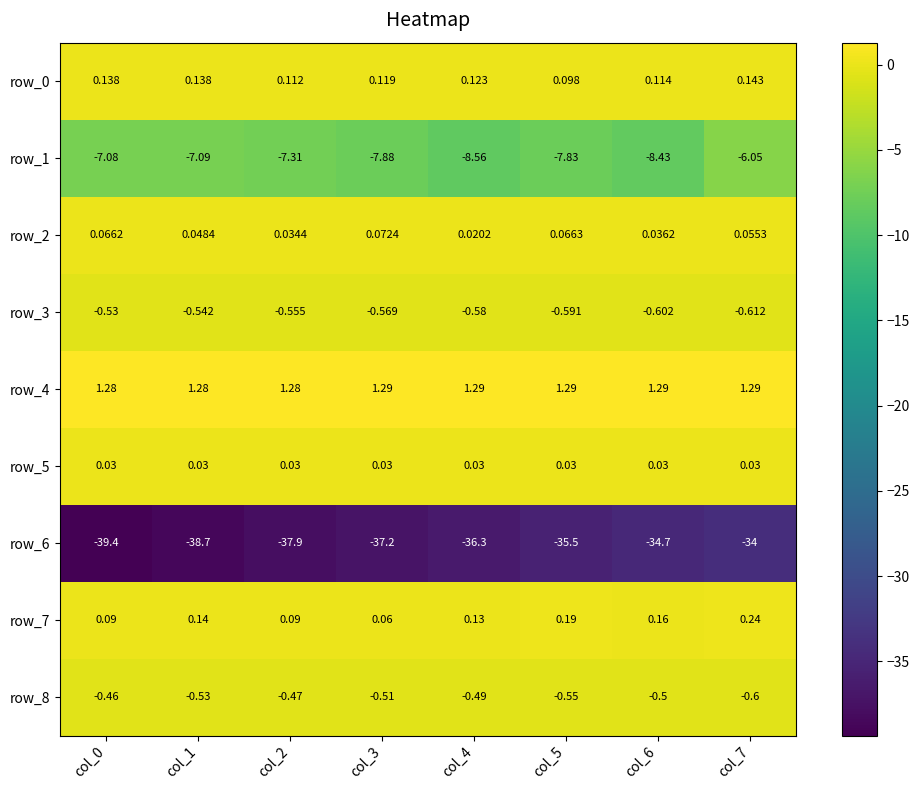

Is the value of row_3 at col_7 greater than the value of row_7 at col_3?

No